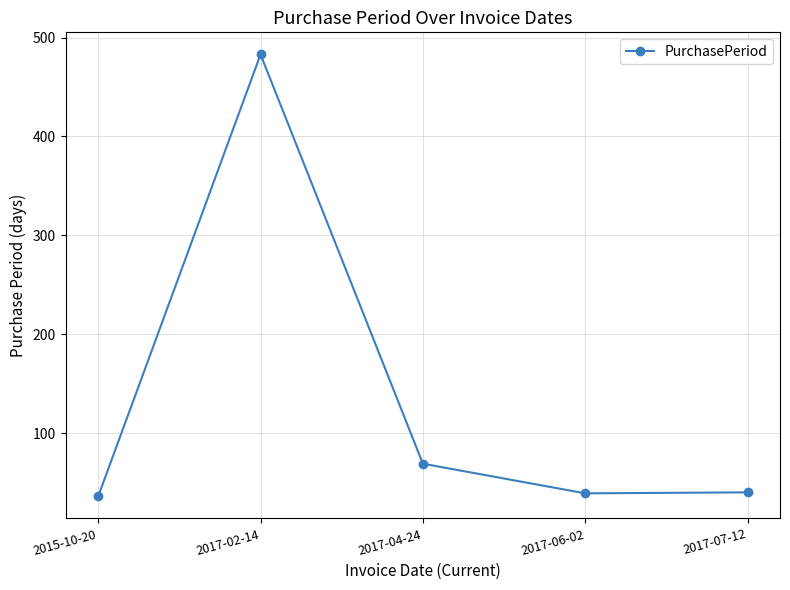

Where is the first local minimum?

2017-06-02